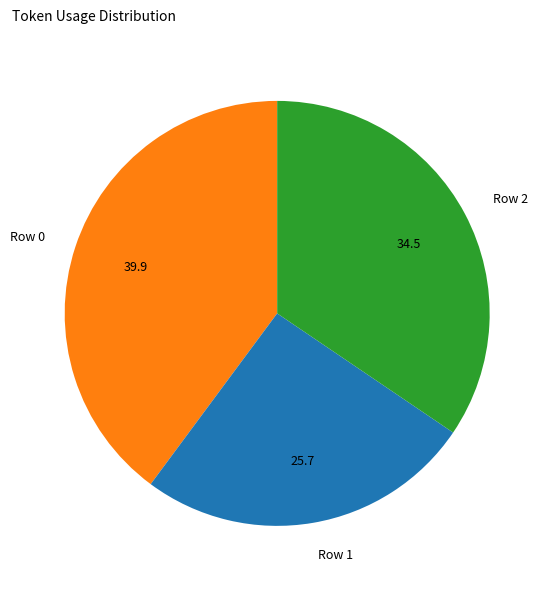

Is Row 2 the majority of the pie?

No